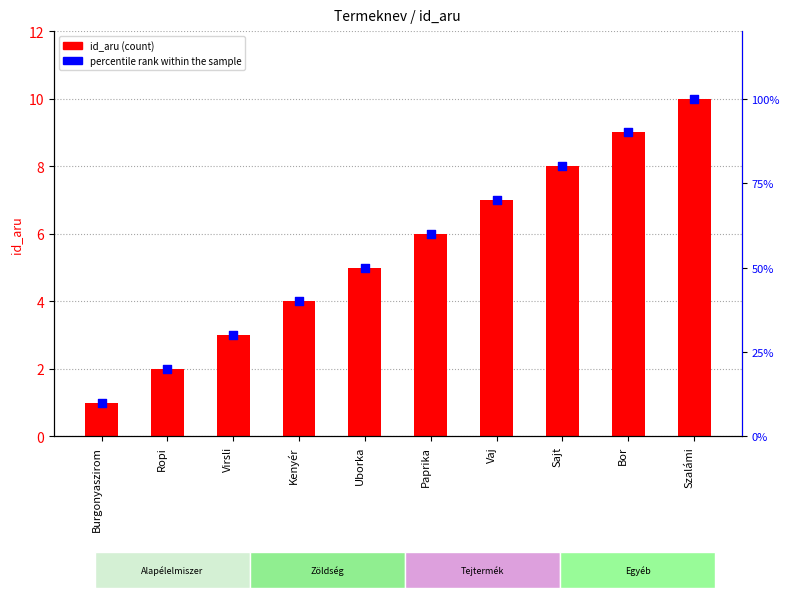

Which series contains the lowest Y value?

id_aru